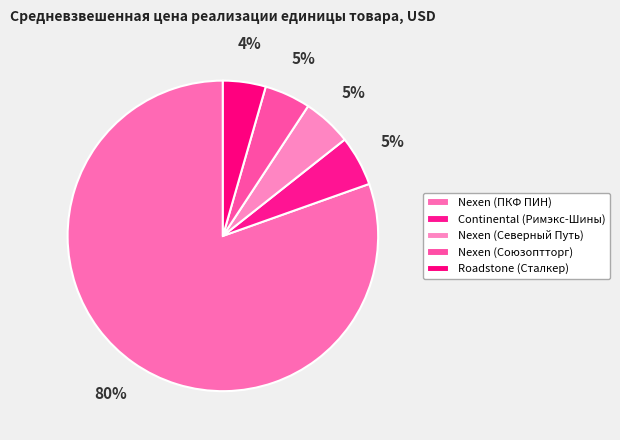

Which category accounts for the majority?

Nexen (ПКФ ПИН)